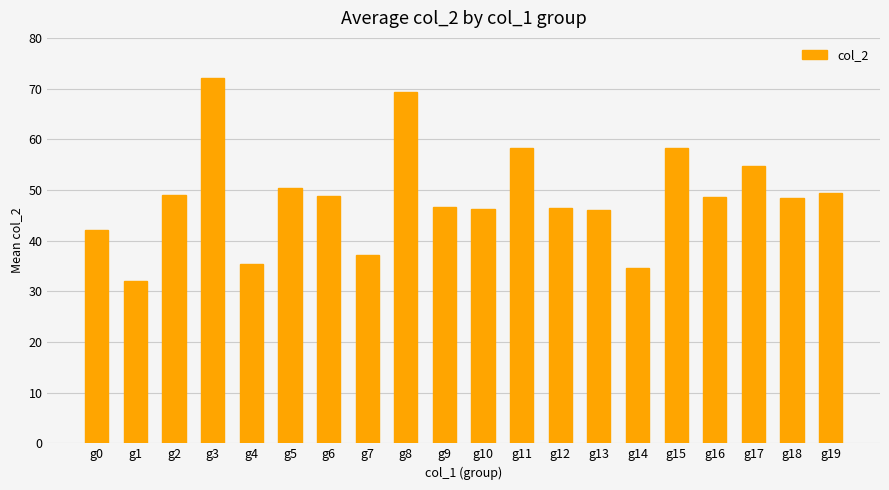

What is the sum of the values at g13 and g5?

96.4